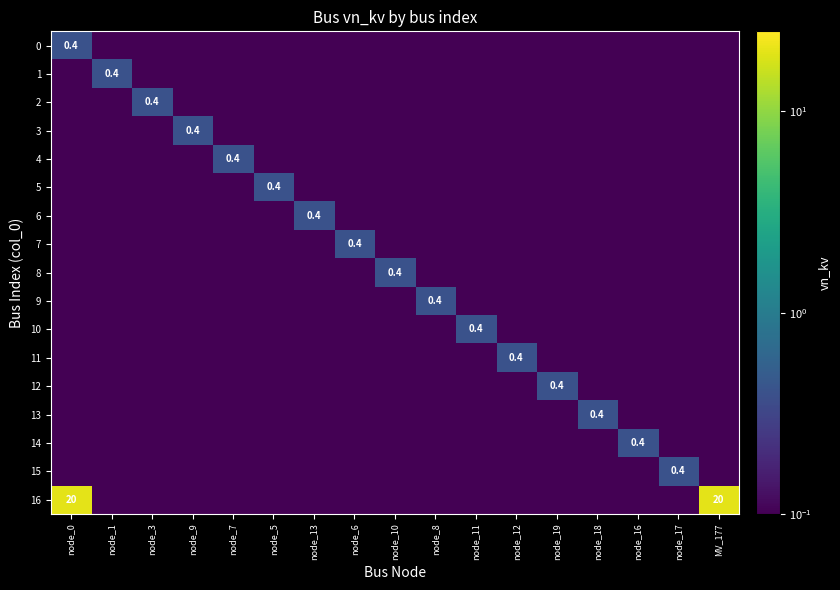

Count the 11 values in the range 0 to 1.

17